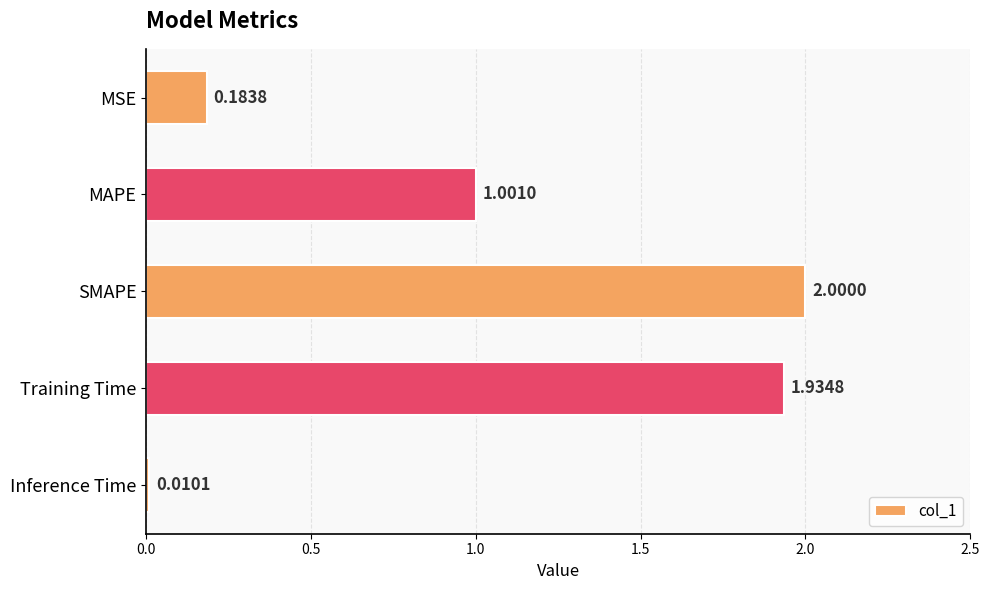

What is the average value?

1.0